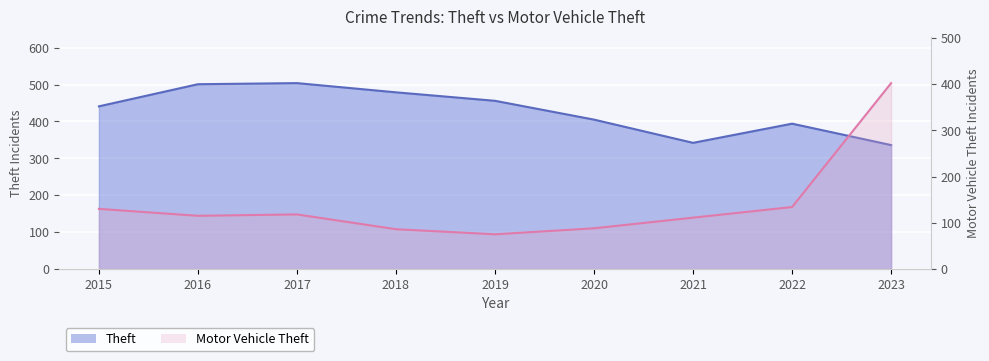

Where is Theft nearest to the value 420?

2020